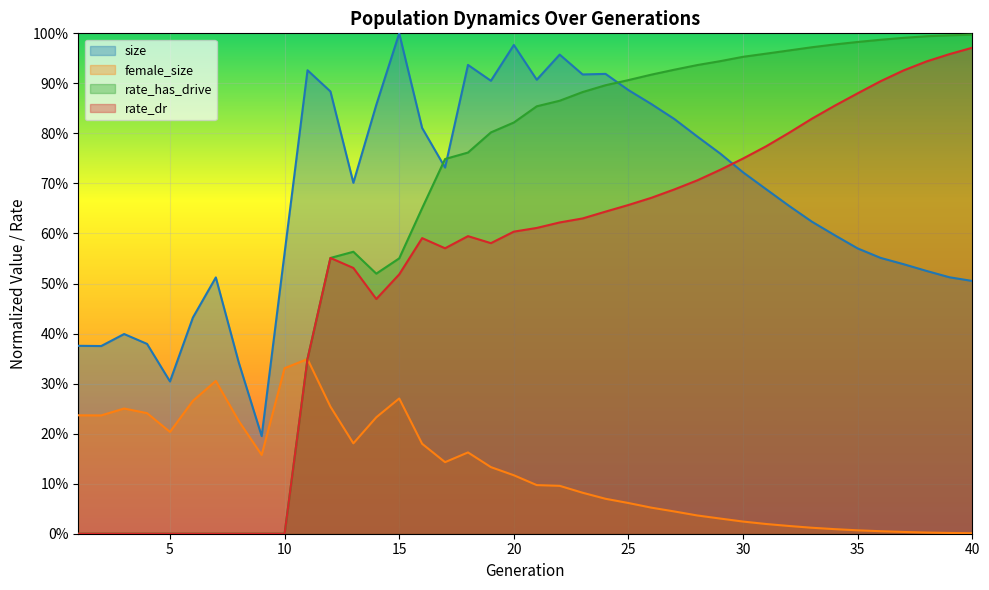

What is the greatest value displayed?

1.0